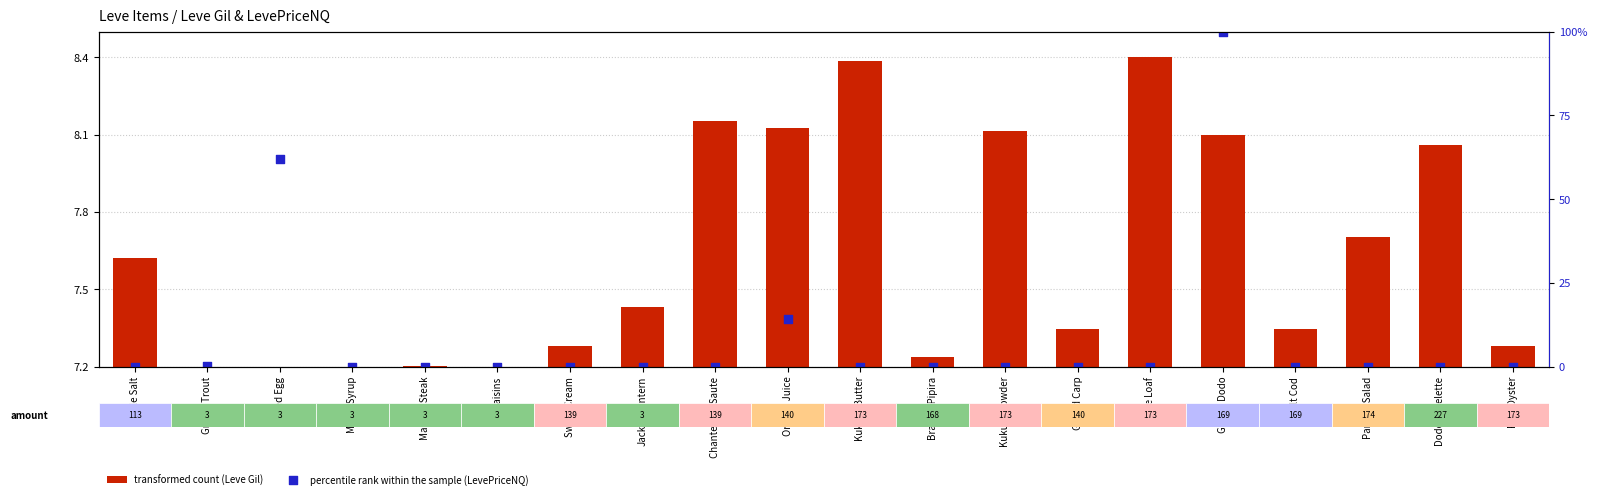

At which category is the sum across all series the highest?

Grilled Dodo